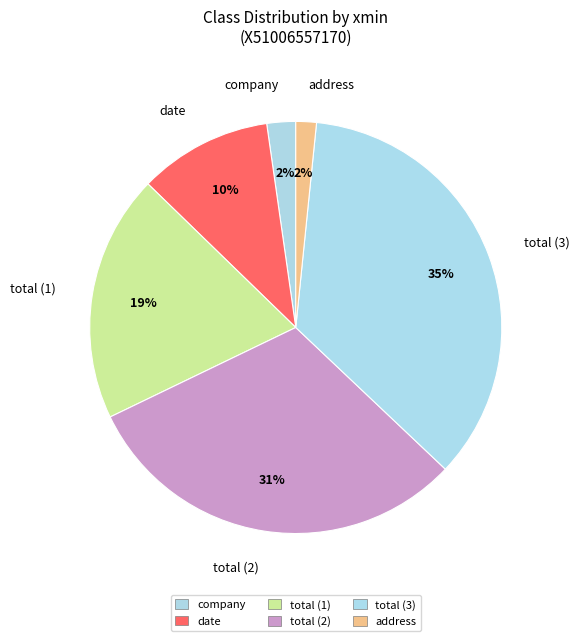

To the nearest percent, what percentage of the pie is date?

10%